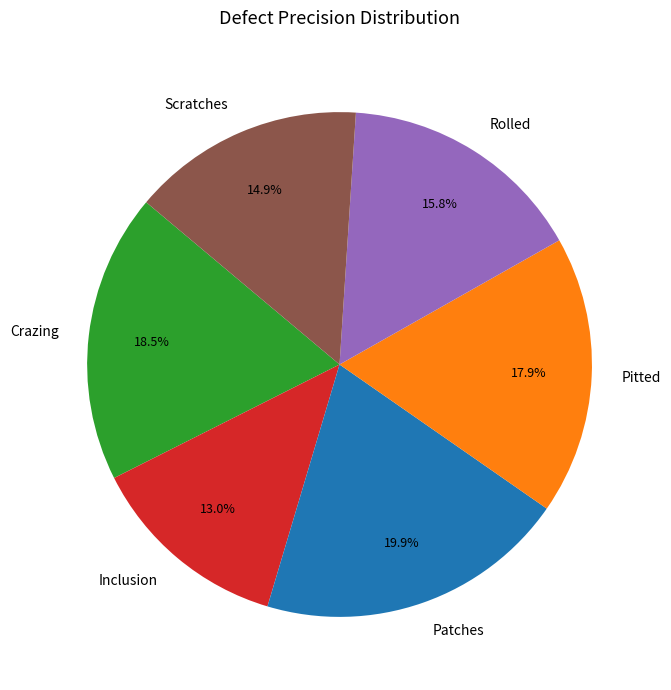

True or false: Scratches accounts for 15% of the total.

True